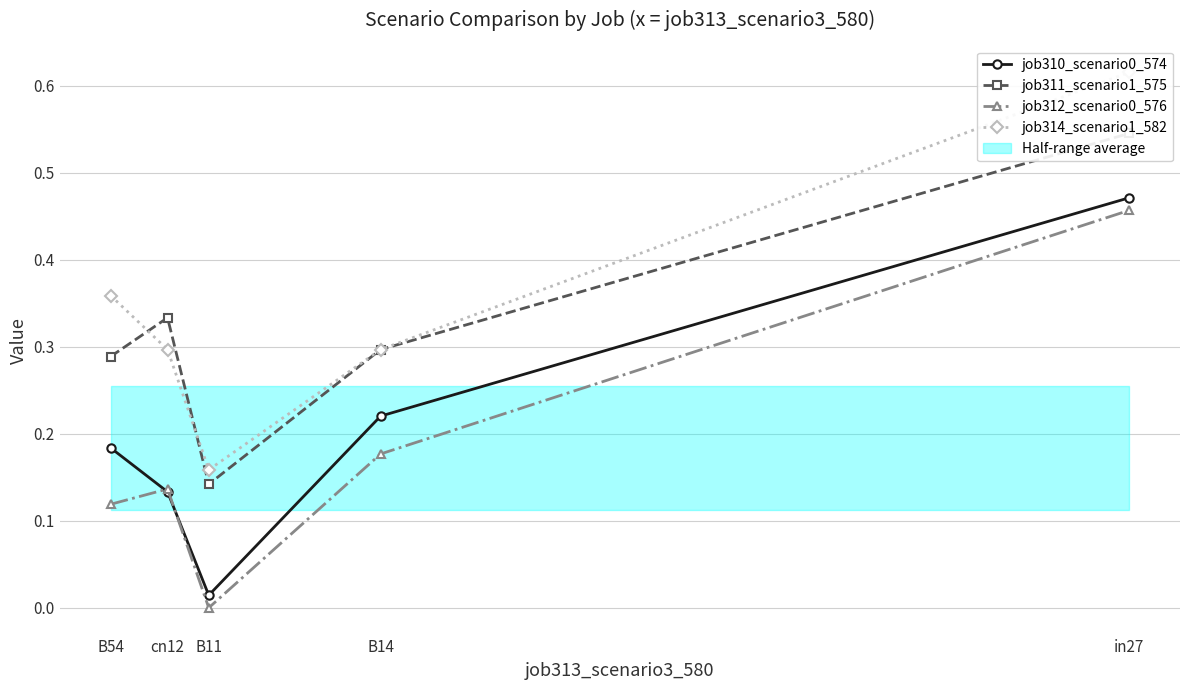

Which category has the lowest value in the job310_scenario0_574 series?

B11